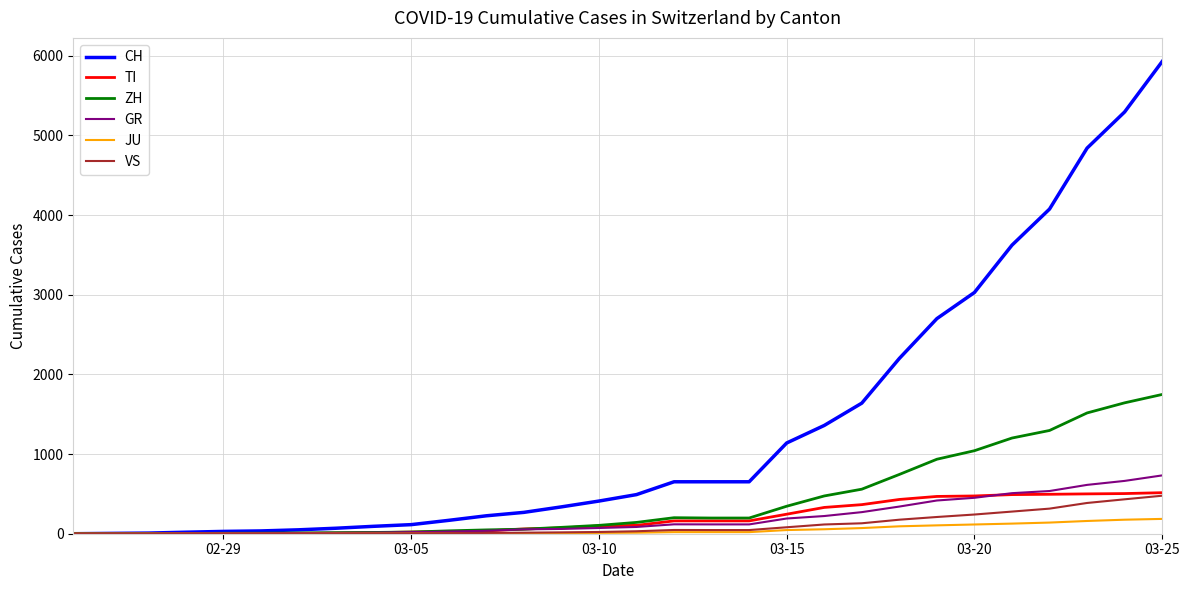

What is the maximum value shown in the chart?

5927